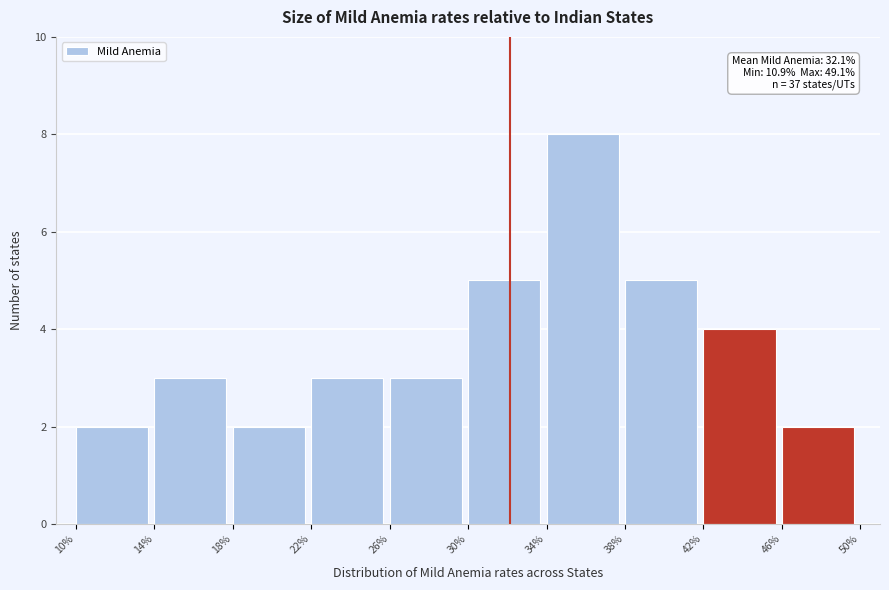

Over which range of the x-axis is the bar tallest?

34% to 38%